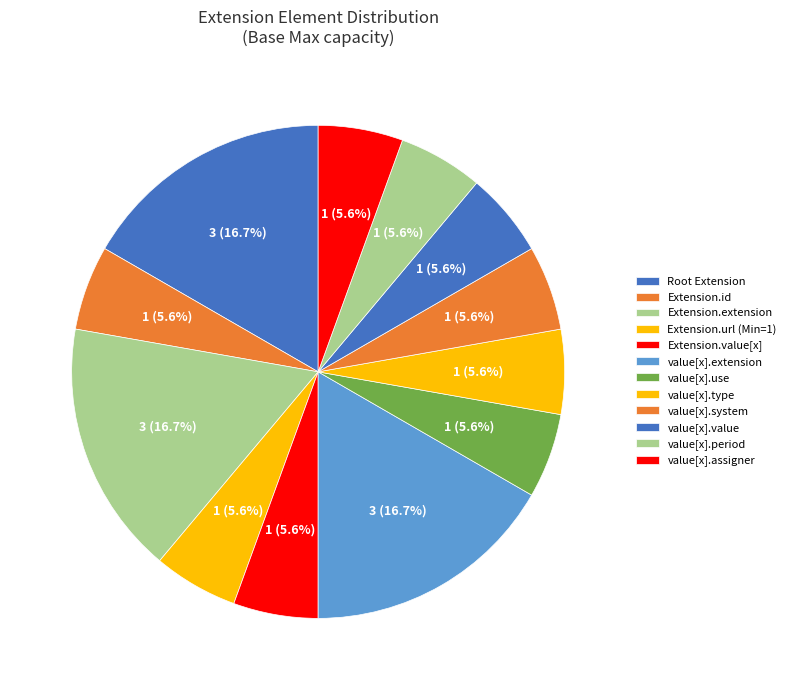

To the nearest percent, what is the difference between the largest and smallest slice percentages?

11%